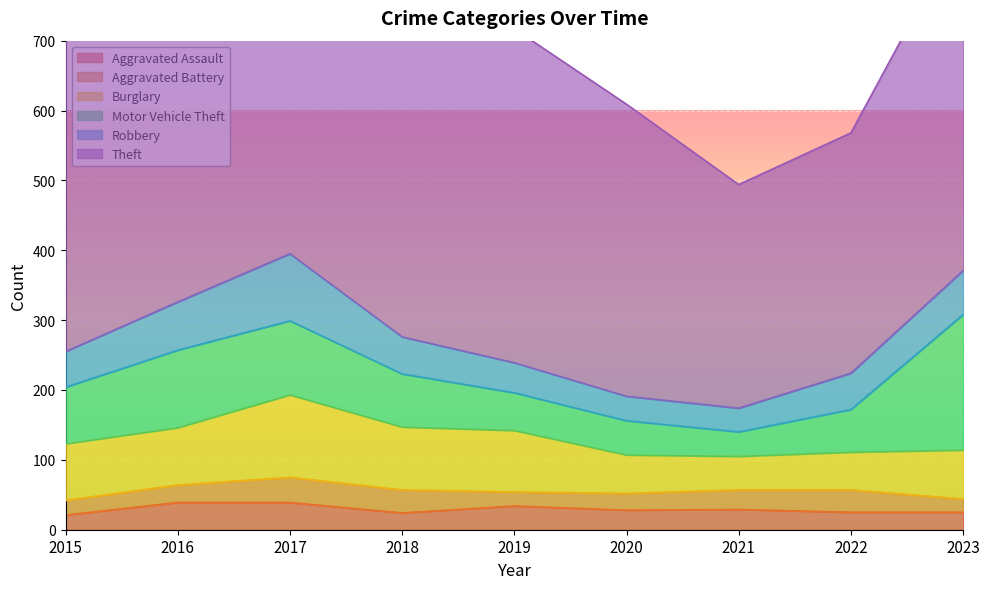

What is the spread (max minus min) of values at 2023?

475